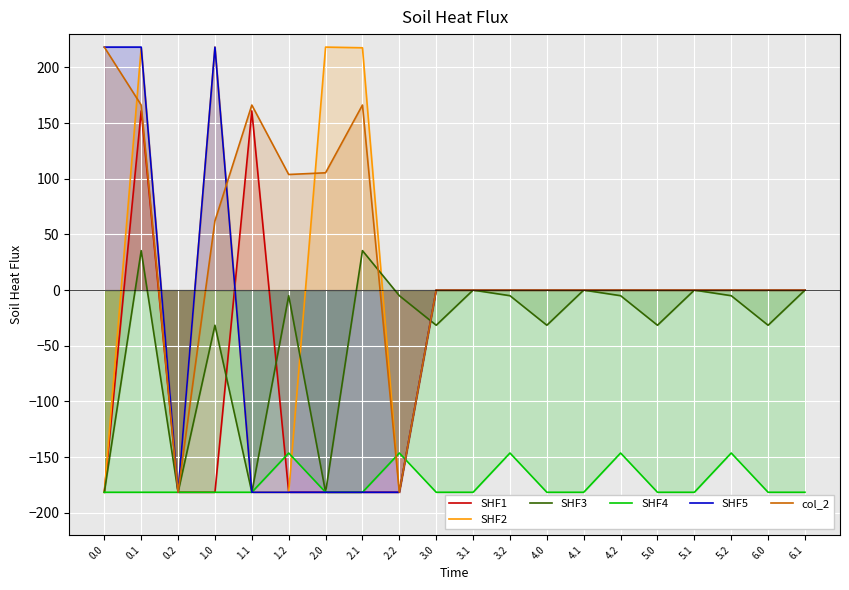

Does the chart display data point markers on the line(s)?

No